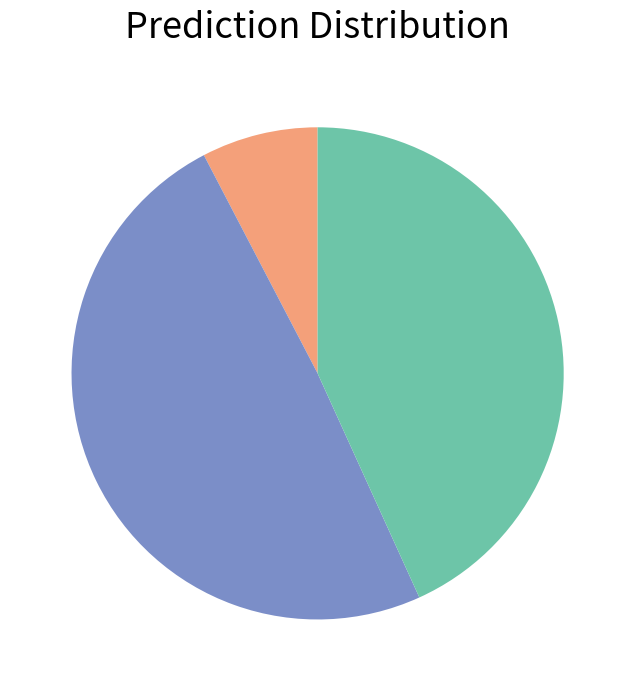

Is there a majority slice in this chart?

No